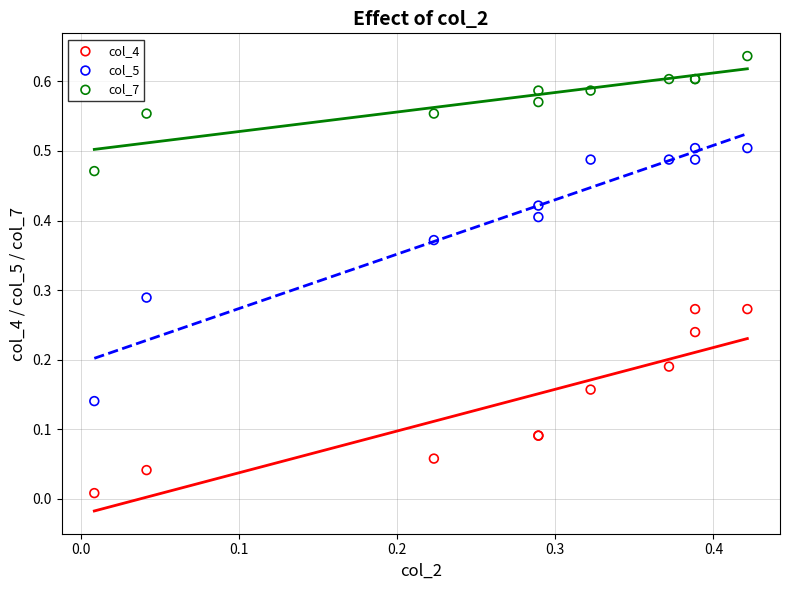

Which series contains the lowest Y value?

col_4